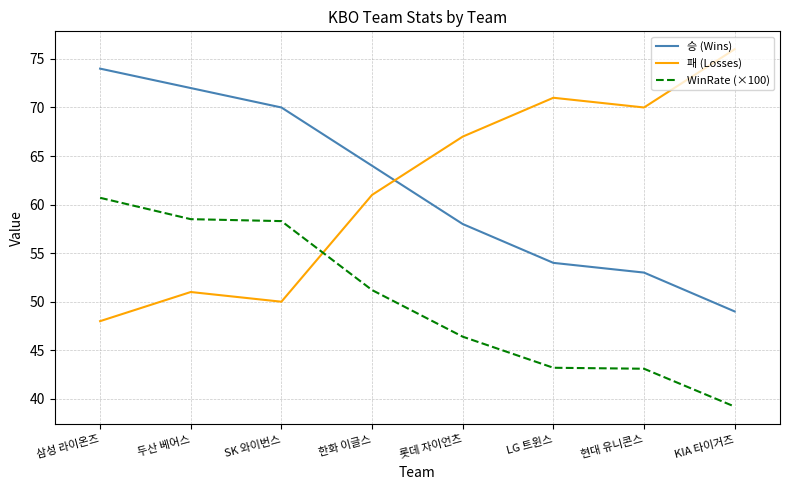

What is the difference between the WinRate (×100) values at KIA 타이거즈 and 현대 유니콘스?

3.9